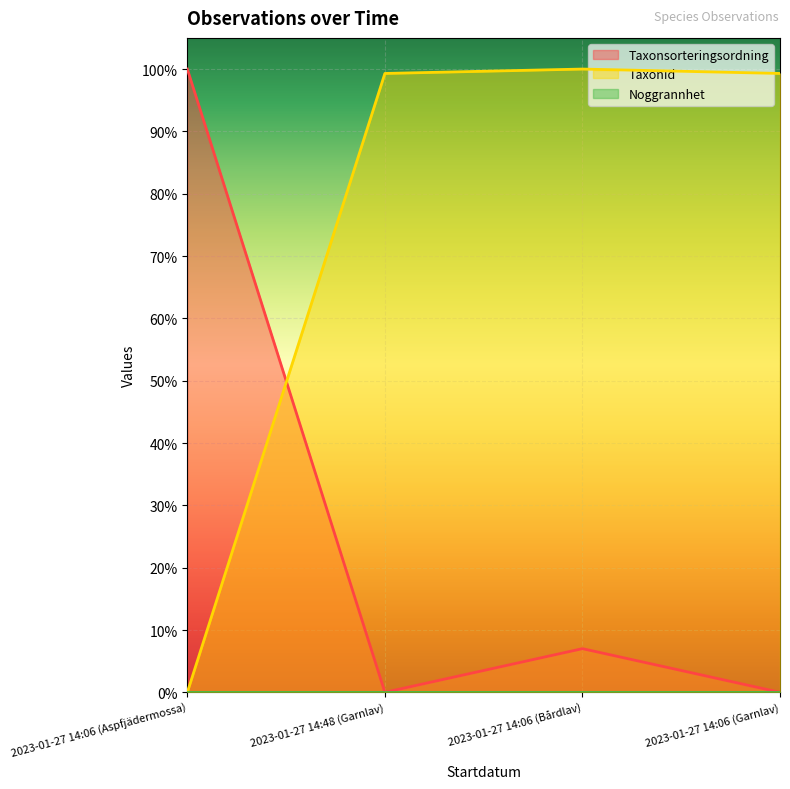

Where do Taxonsorteringsordning and TaxonId first cross each other?

2023-01-27 14:06 (Aspfjädermossa) and 2023-01-27 14:48 (Garnlav)